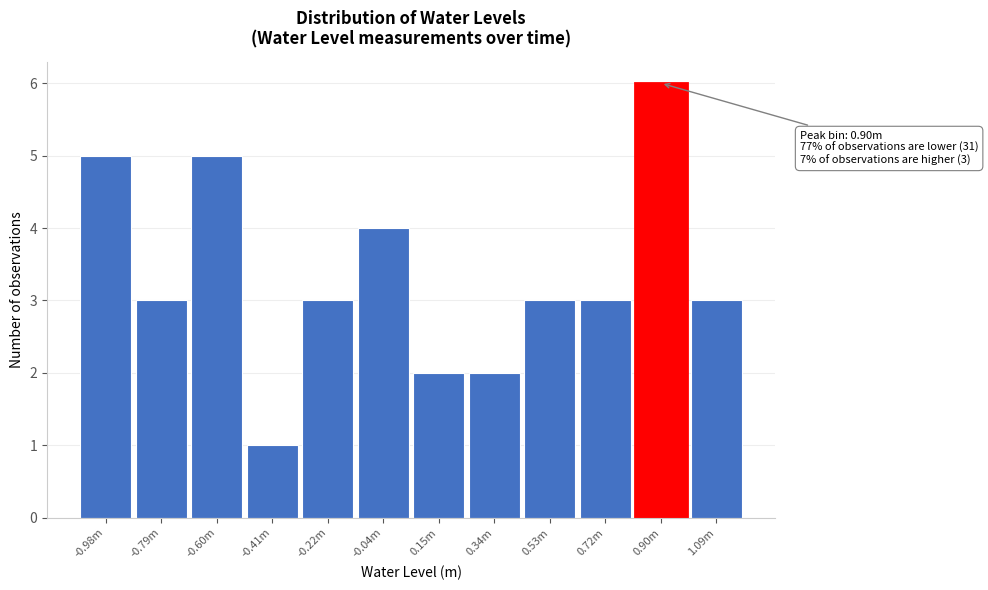

Reading right to left, transcribe all the data shown in this chart.

3	6	3	3	2	2	4	3	1	5	3	5